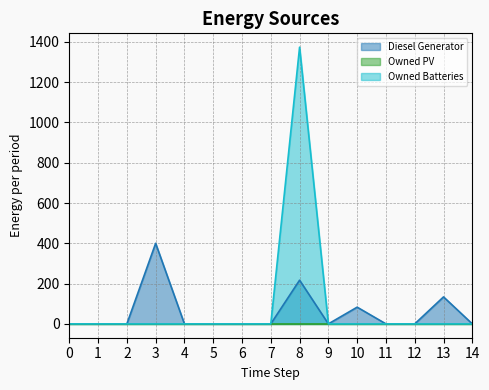

True or false: Diesel Generator and Owned Batteries cross at least once.

False